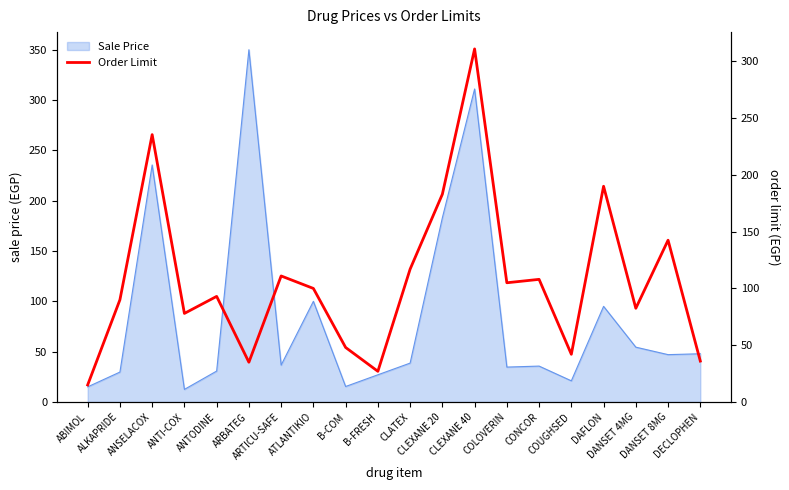

What is the maximum value for Sale Price?

350.0